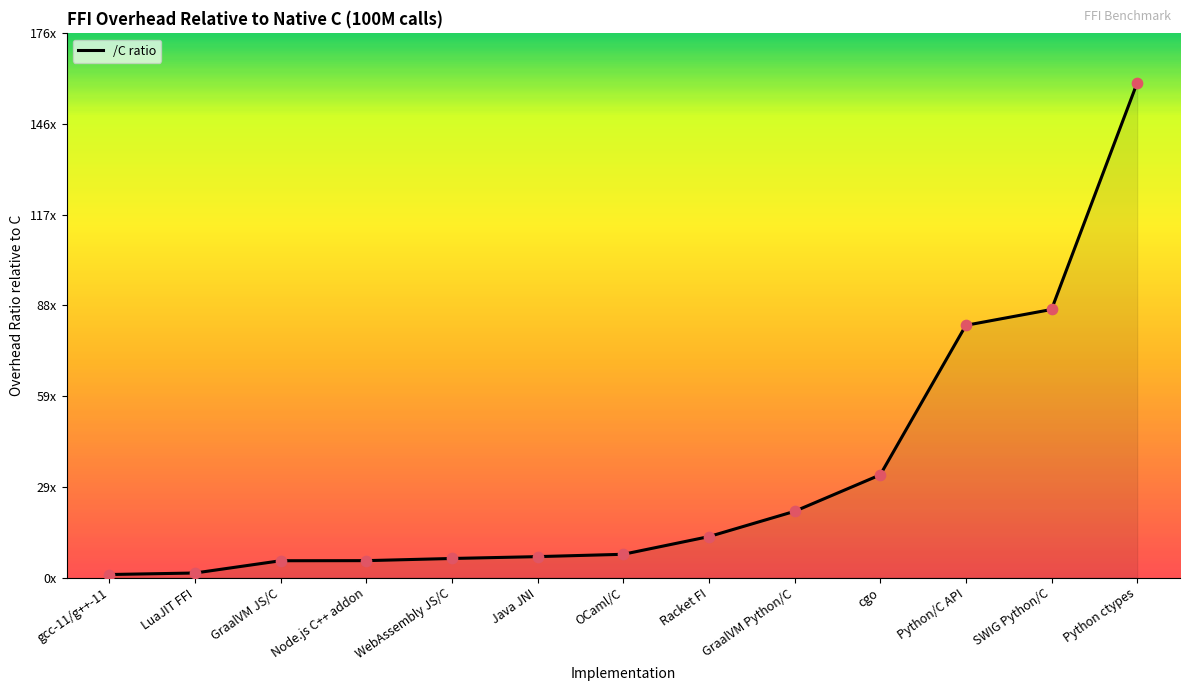

Does the chart have visible grid lines?

No